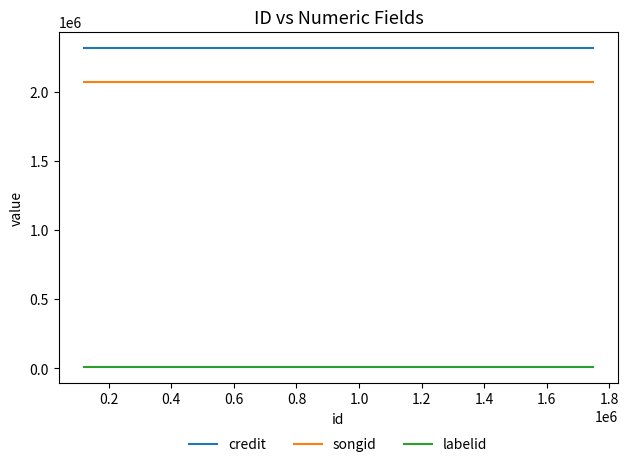

What is the maximum value shown in the chart?

2323014